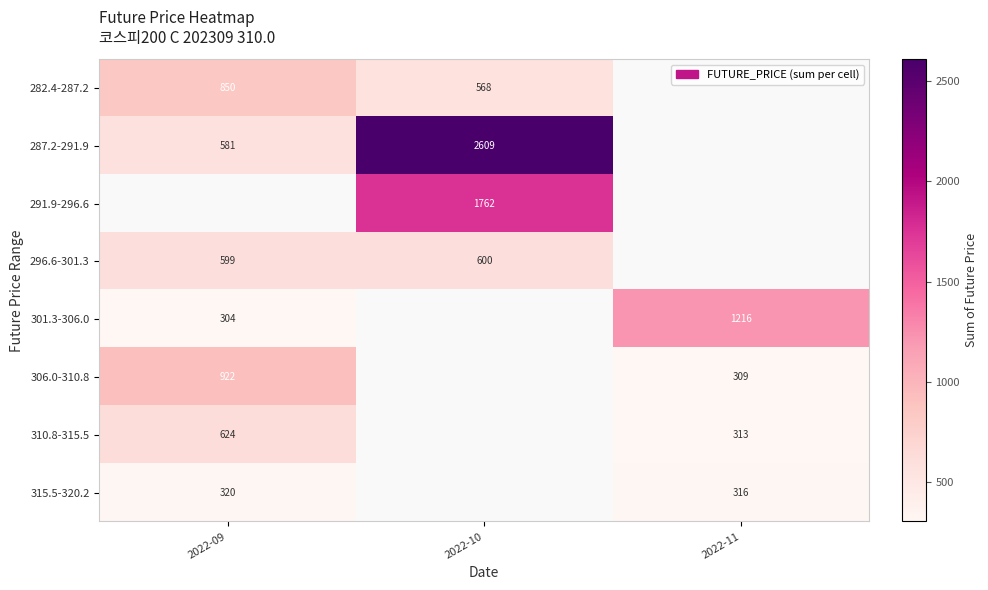

The 301.3-306.0 series shows 1945.1 at 2022-11. True or false?

False